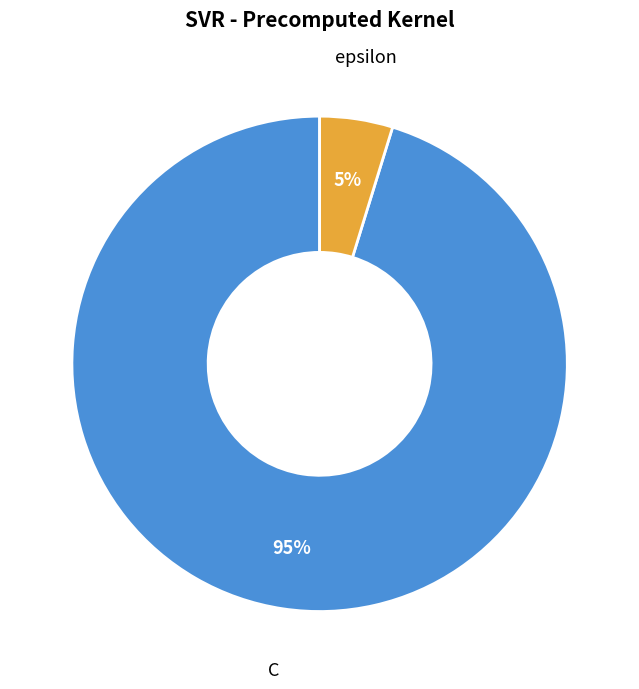

Which category has the biggest portion of the pie?

C